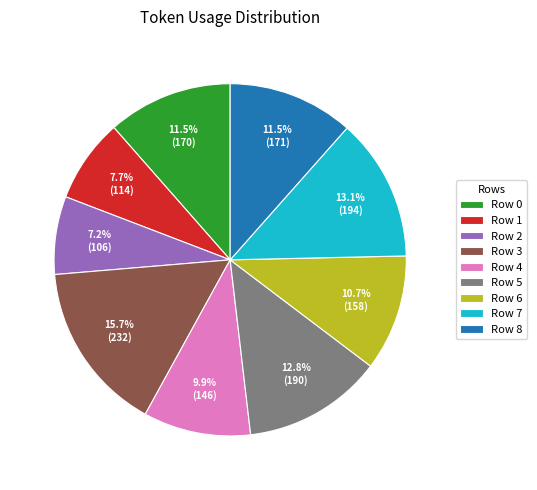

Approximately how many times larger is the value at Row 5 compared to Row 6?

1.2